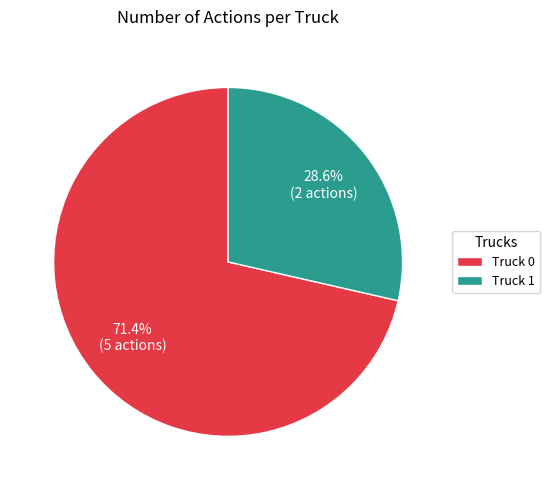

How much of the chart is everything except Truck 1?

71.4%